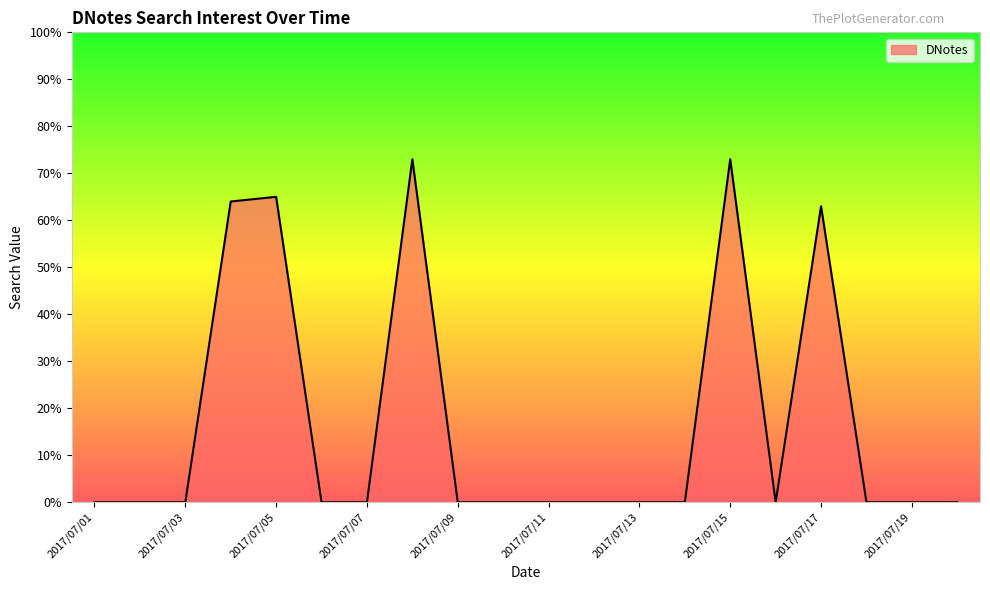

Reading right to left, extract all data points from this chart.

0	0	0	63	0	73	0	0	0	0	0	0	73	0	0	65	64	0	0	0